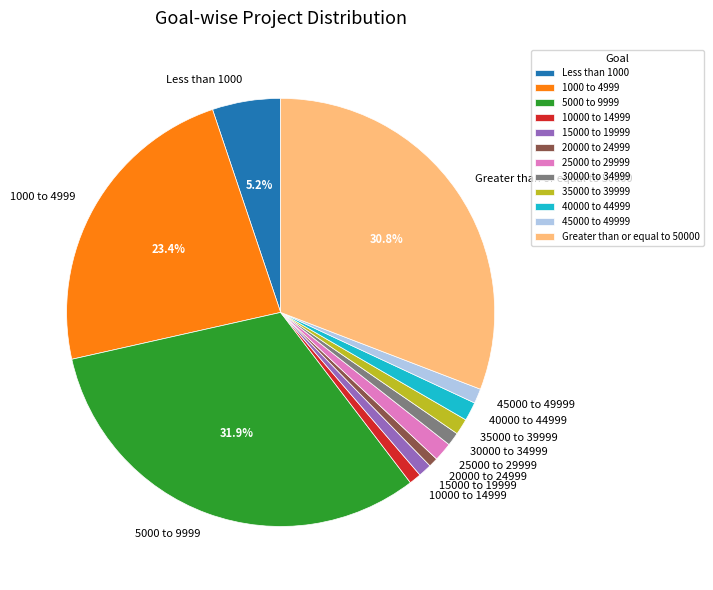

Which slice is the largest?

5000 to 9999